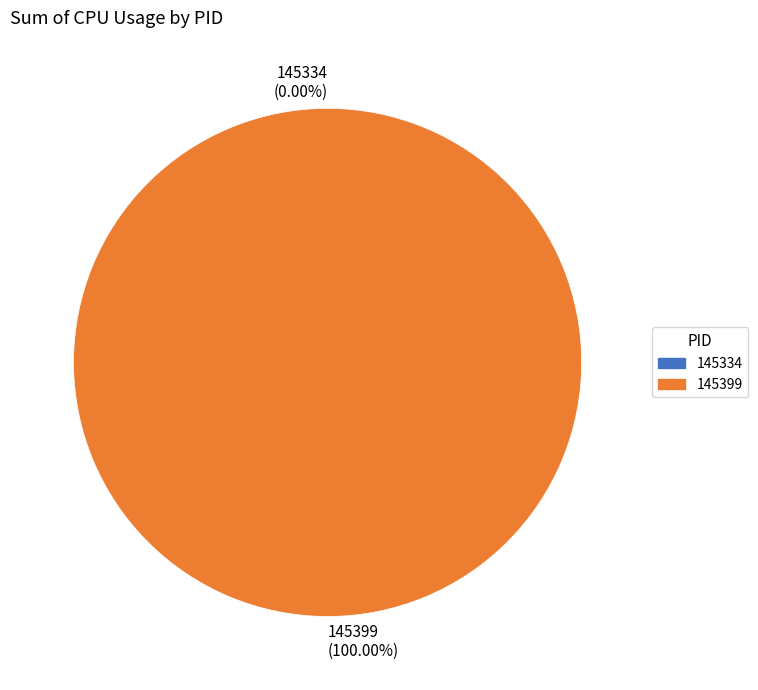

How many segments does this pie chart have?

2